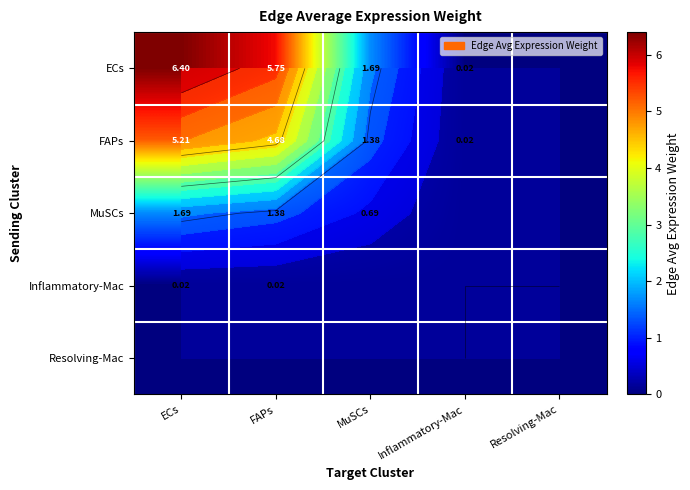

Which series changed the most between ECs and Resolving-Mac?

ECs